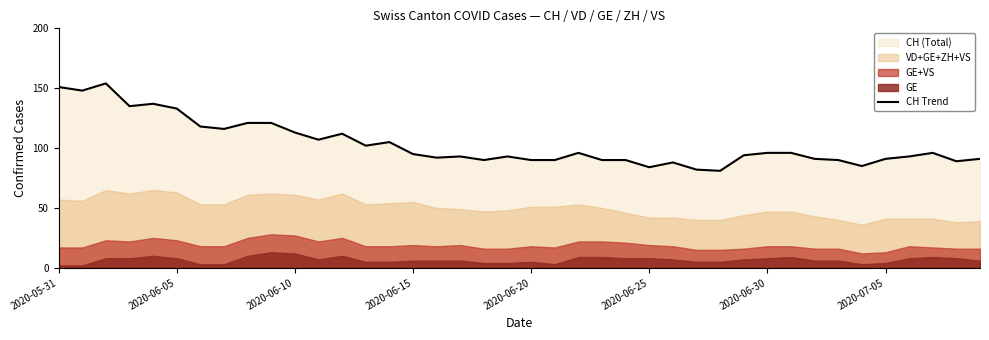

How many lines are shown in the chart?

1